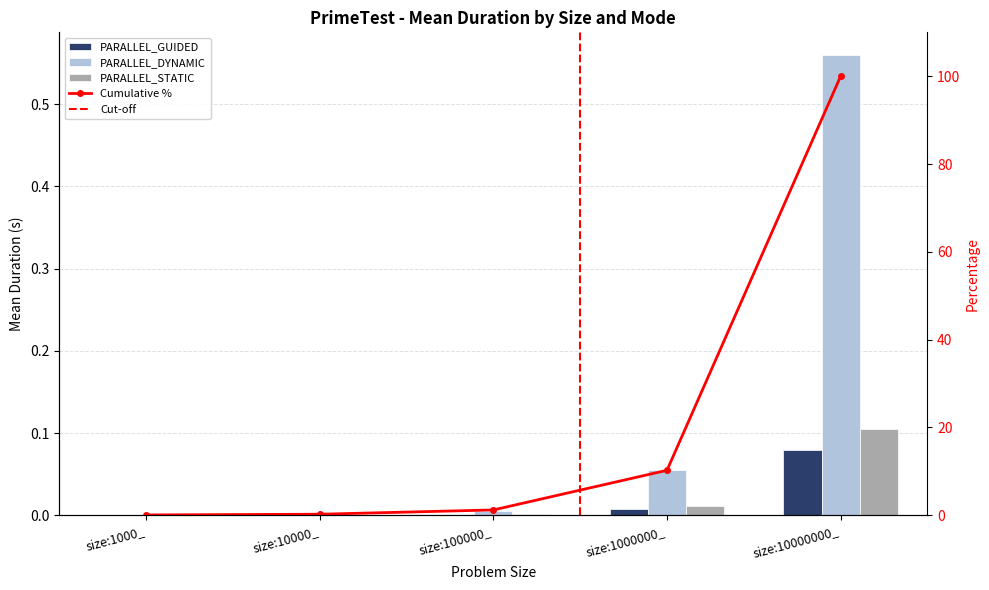

The value of PARALLEL_DYNAMIC at size:10000000_ is 0.7. True or false?

False